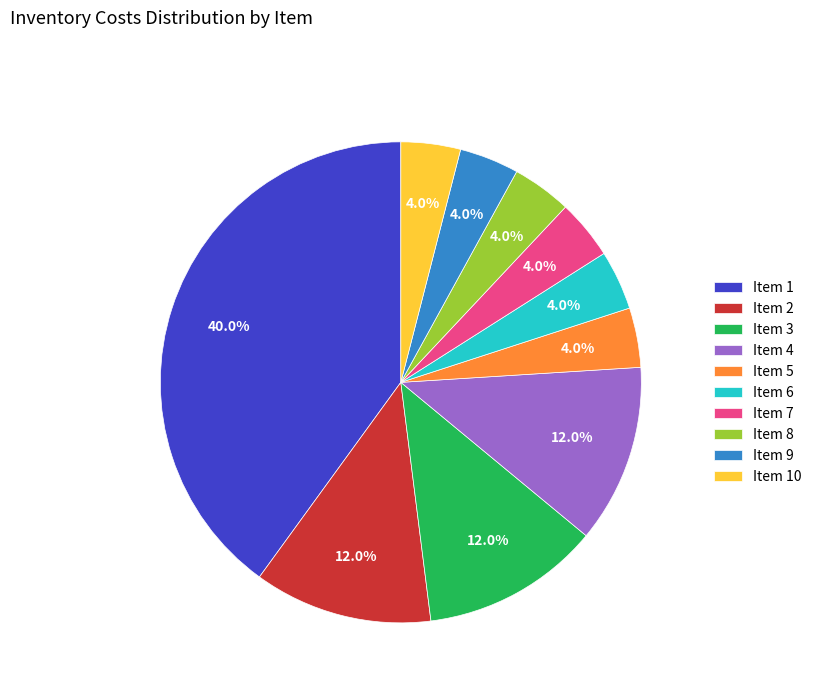

What is the largest slice in the pie chart?

Item 1